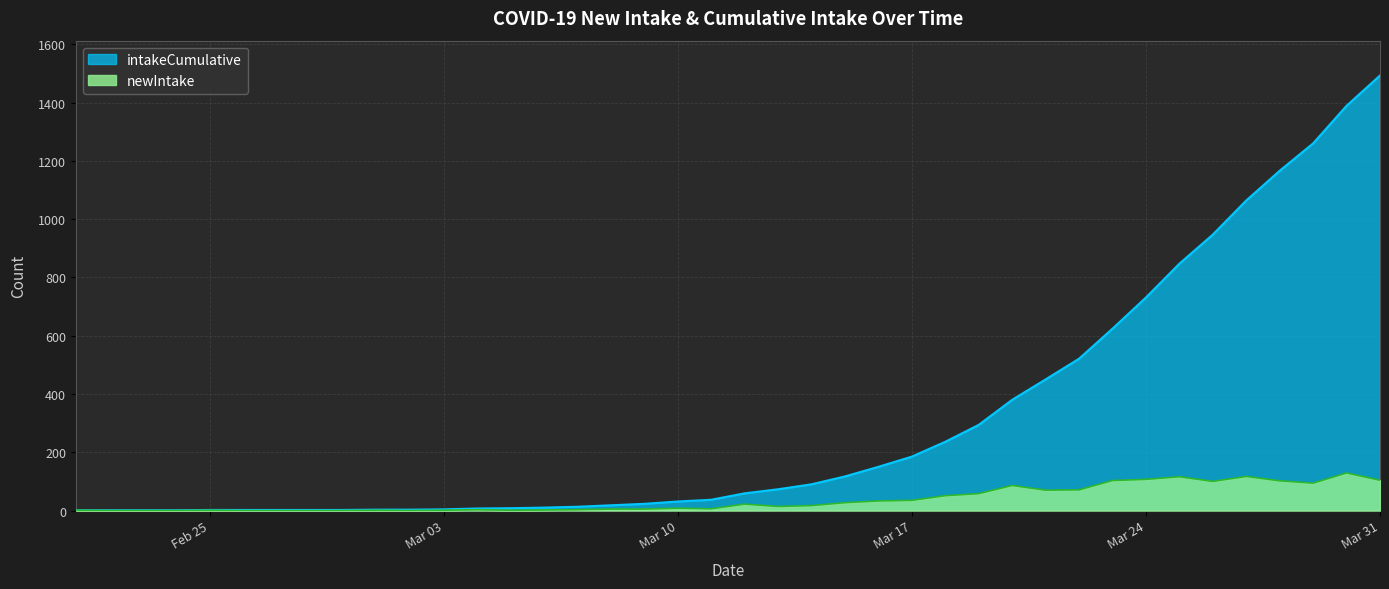

True or false: intakeCumulative has more than 0 points higher than both neighbors.

False